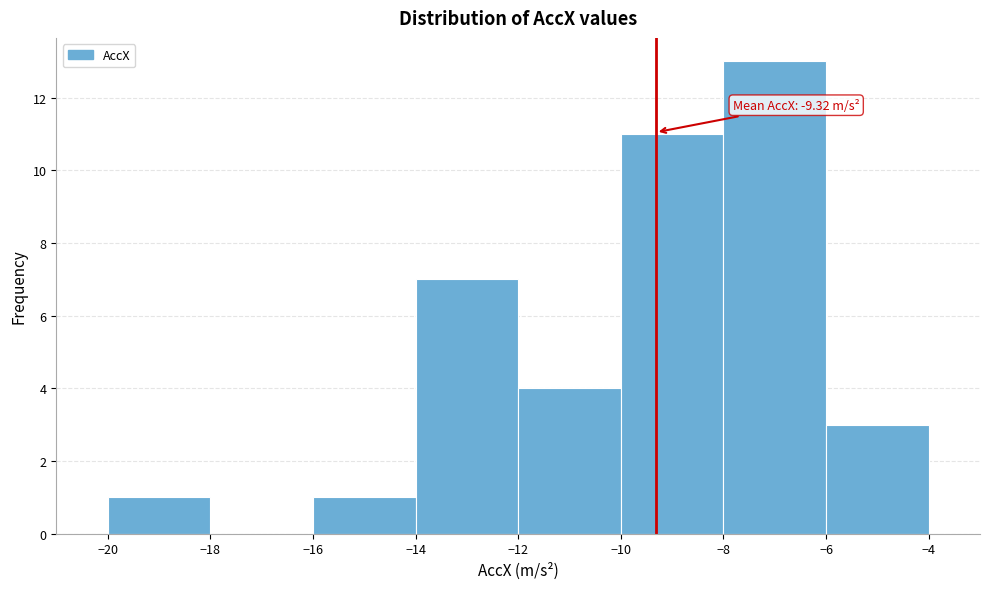

Over which range of the x-axis is the bar tallest?

-8 to -6